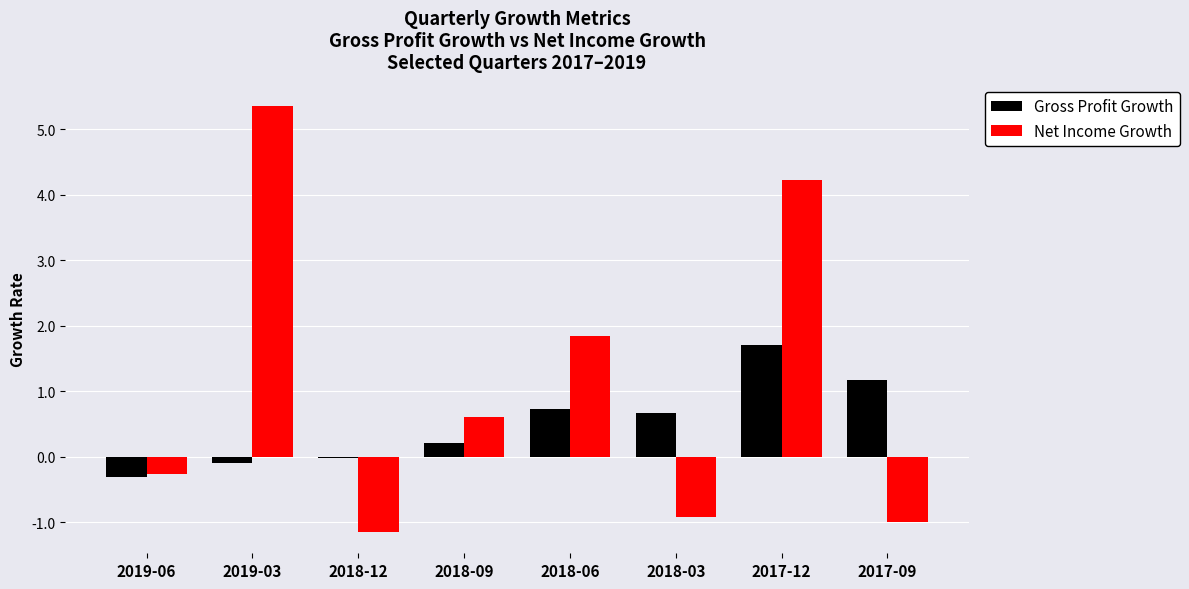

What is the difference between the Net Income Growth values at 2017-12 and 2017-09?

5.2